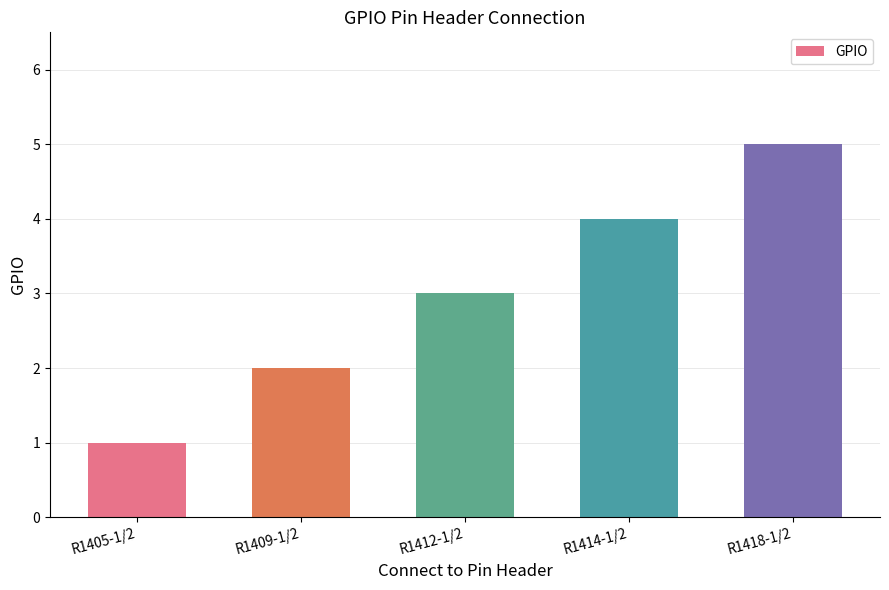

The chart shows a value of 4 at R1414-1/2. True or false?

True